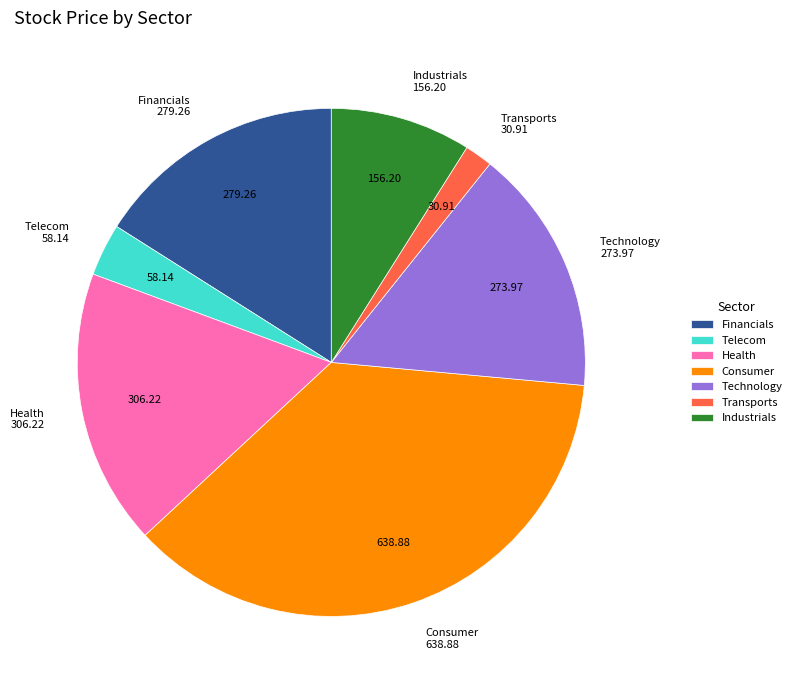

Combined, do Technology and Transports account for over 50%?

No